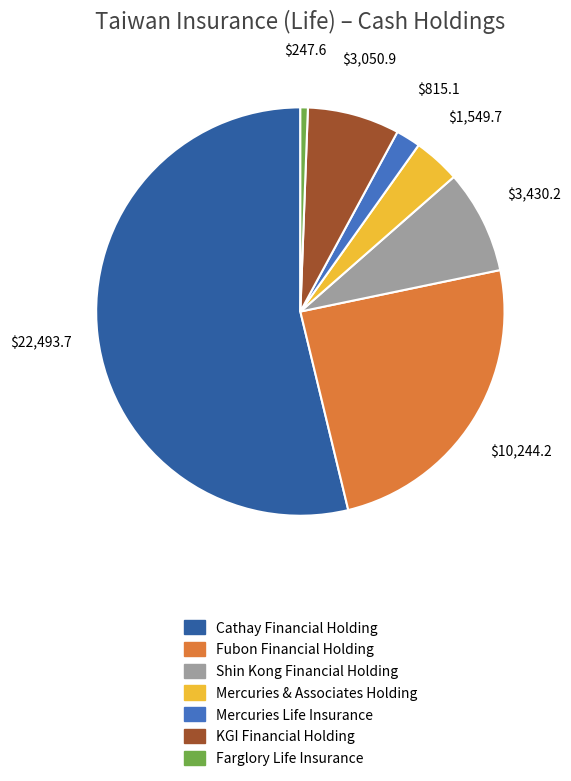

Is there a majority slice in this chart?

Yes